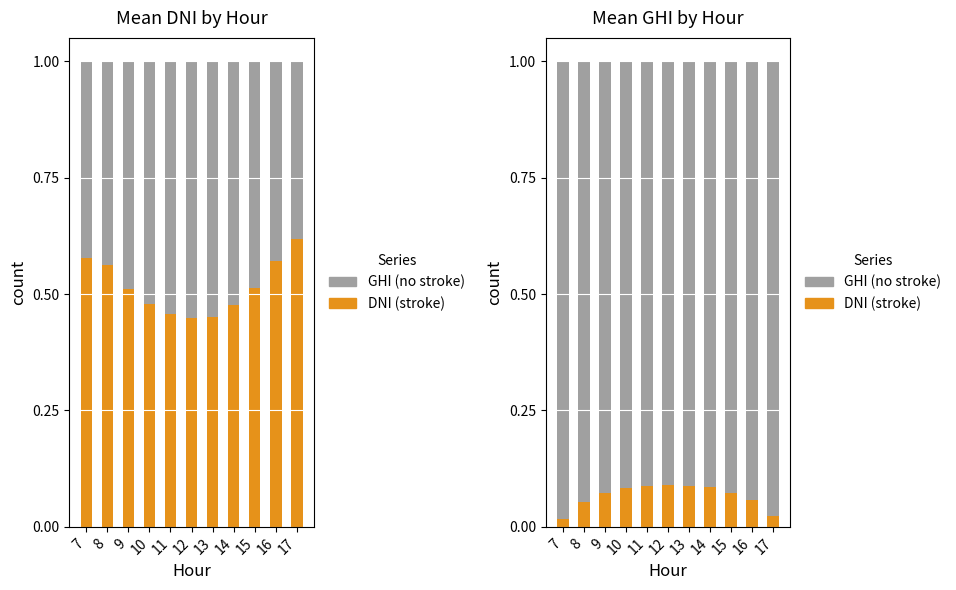

What is the difference between the second highest and minimum values in the DNI (stroke) series?

0.1